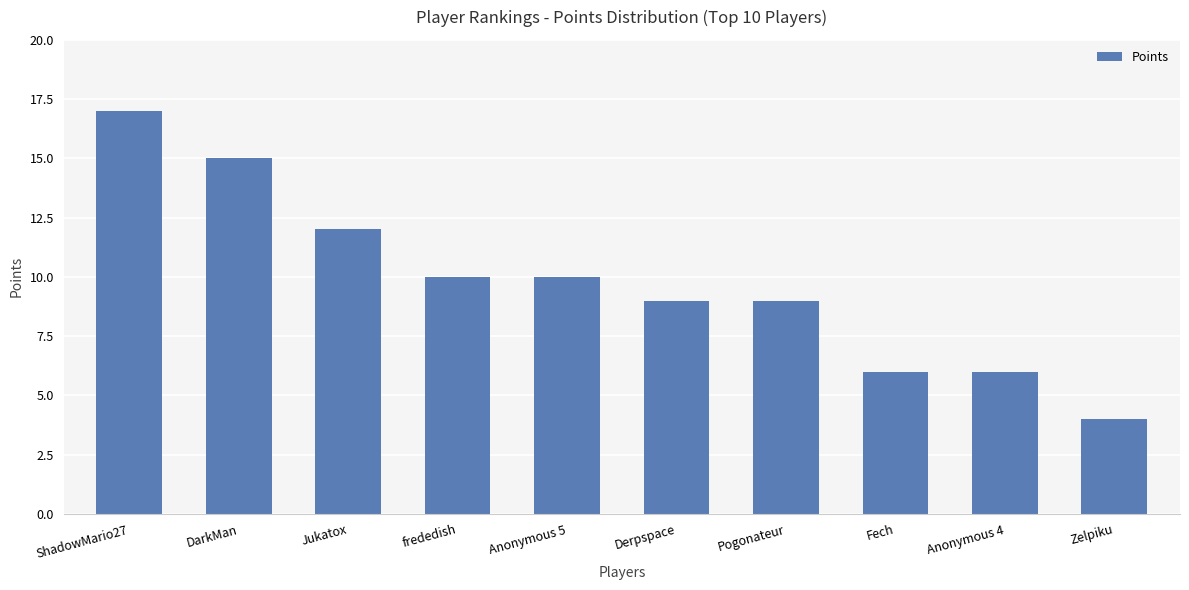

What is the average value?

10